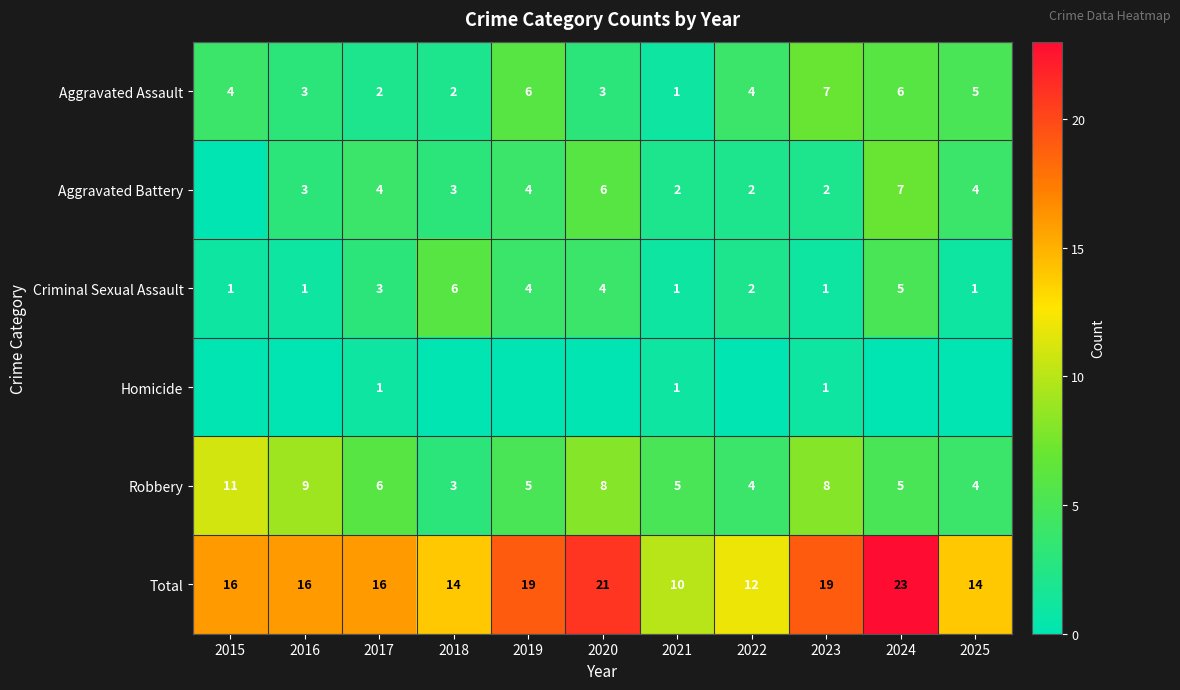

At which label is Robbery closest to 7?

2017